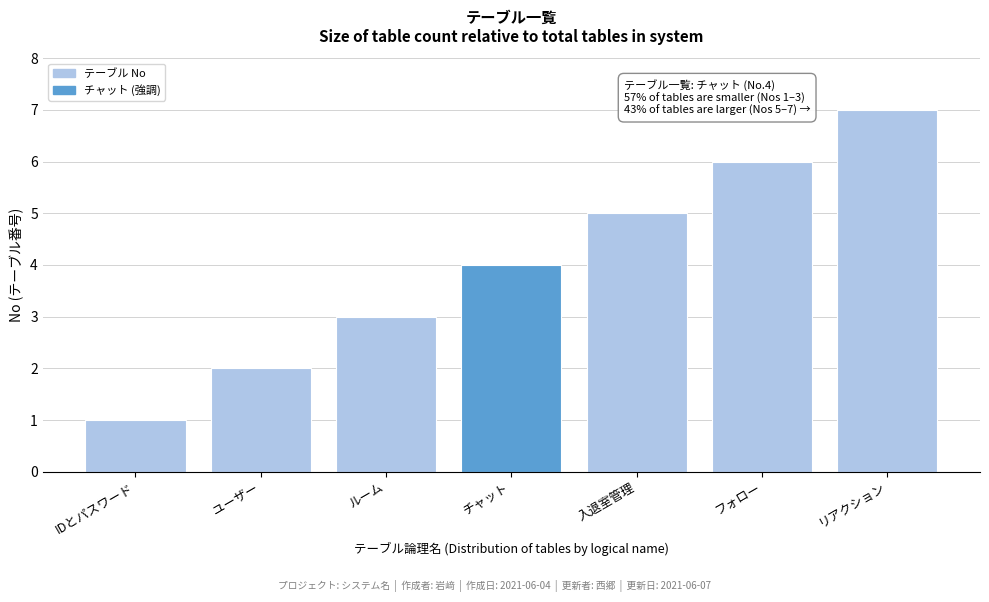

What is the greatest value displayed?

7